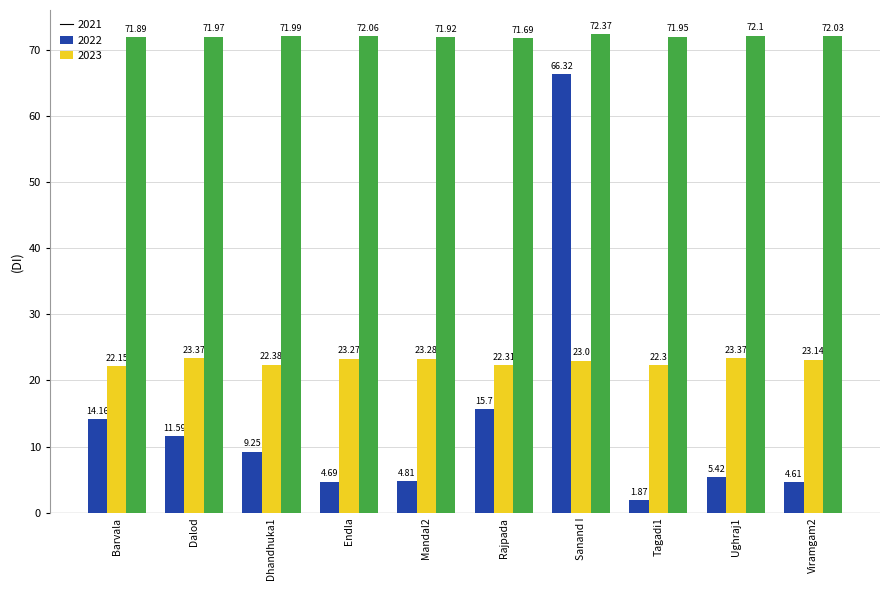

Count the 2022 values in the range 22 to 23.

5